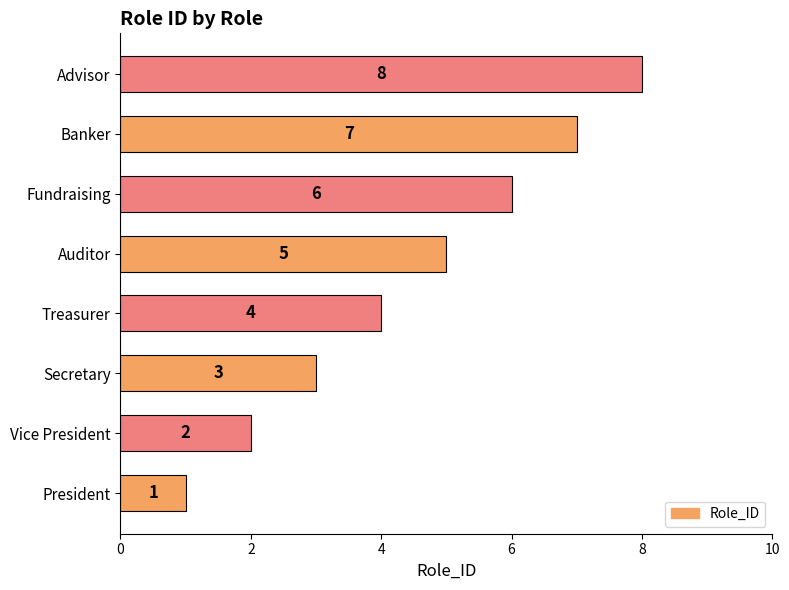

Are the bars grouped side by side (vs. stacked)?

No